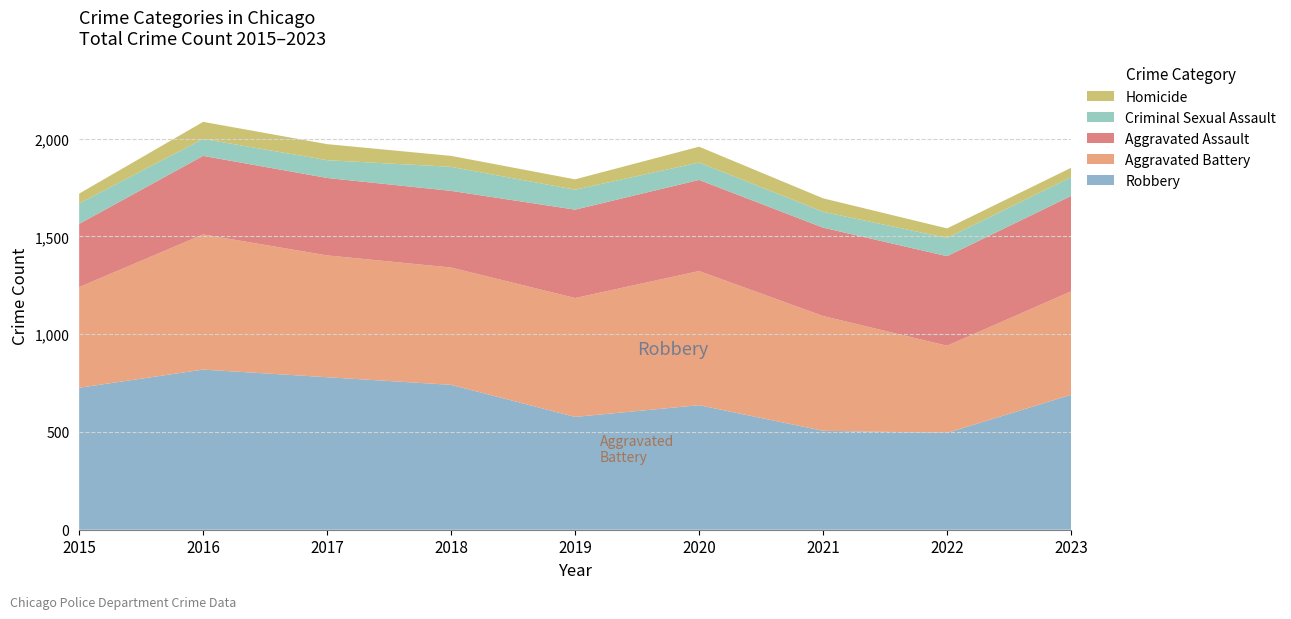

Reading right to left, extract all data points from this chart.

Robbery: 2023=690	2022=495	2021=506	2020=637	2019=577	2018=741	2017=780	2016=819	2015=726
Aggravated Battery: 2023=529	2022=446	2021=587	2020=686	2019=608	2018=600	2017=623	2016=691	2015=515
Aggravated Assault: 2023=488	2022=458	2021=452	2020=466	2019=452	2018=392	2017=396	2016=402	2015=323
Criminal Sexual Assault: 2023=96	2022=93	2021=81	2020=89	2019=102	2018=123	2017=91	2016=87	2015=105
Homicide: 2023=48	2022=49	2021=69	2020=81	2019=53	2018=56	2017=82	2016=87	2015=50